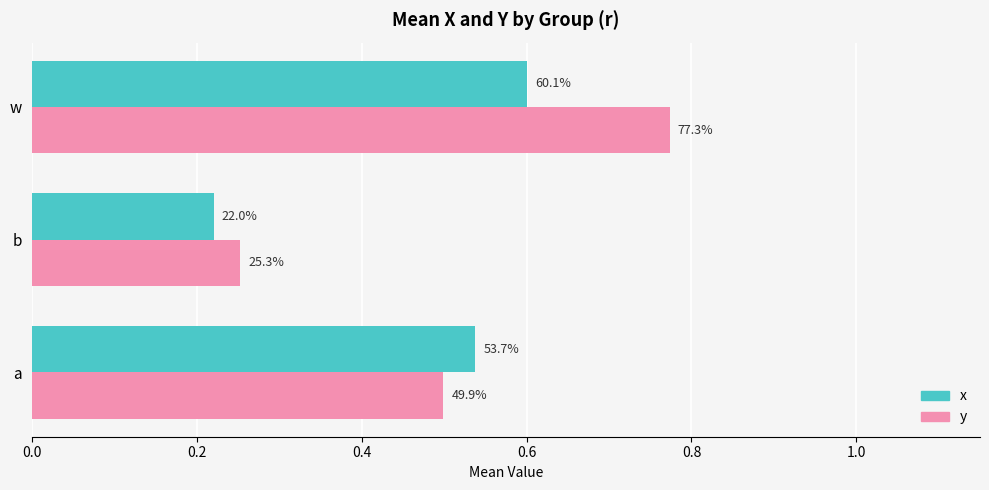

What are all the series names shown in the legend?

x, y